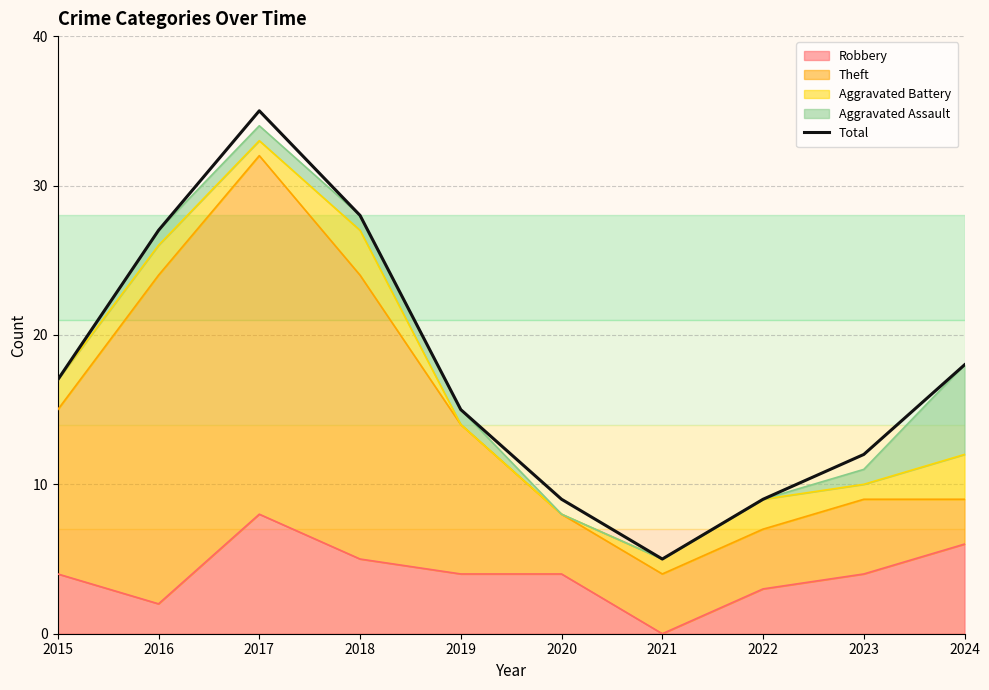

What is the maximum value shown in the chart?

35